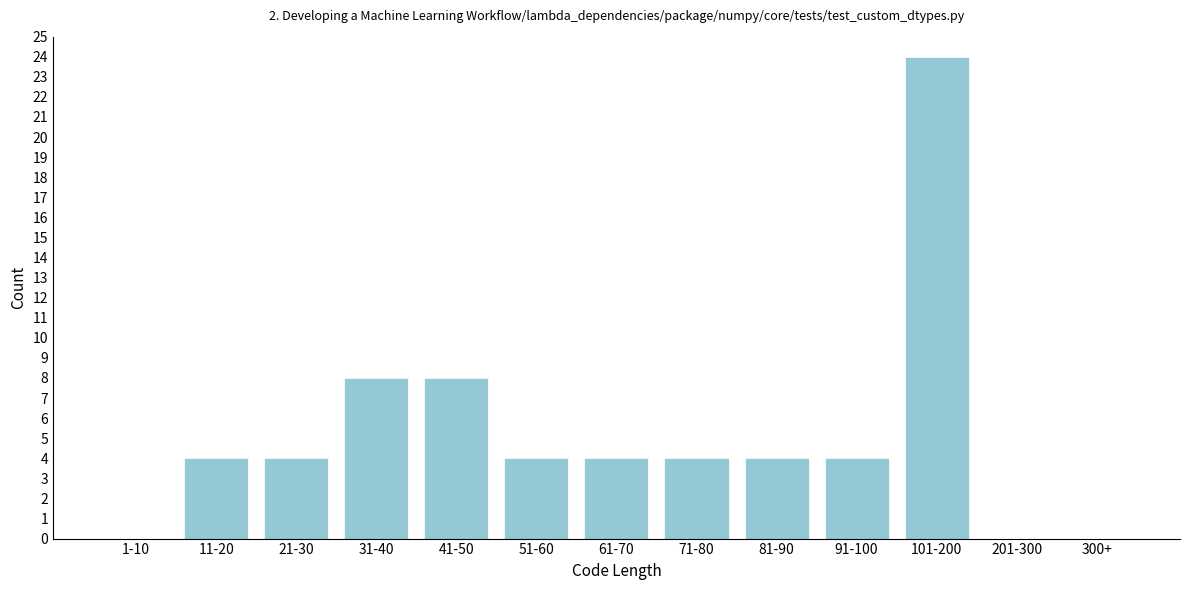

Reading left to right, what are all the values shown in this chart?

1-10=0	11-20=4	21-30=4	31-40=8	41-50=8	51-60=4	61-70=4	71-80=4	81-90=4	91-100=4	101-200=24	201-300=0	300+=0